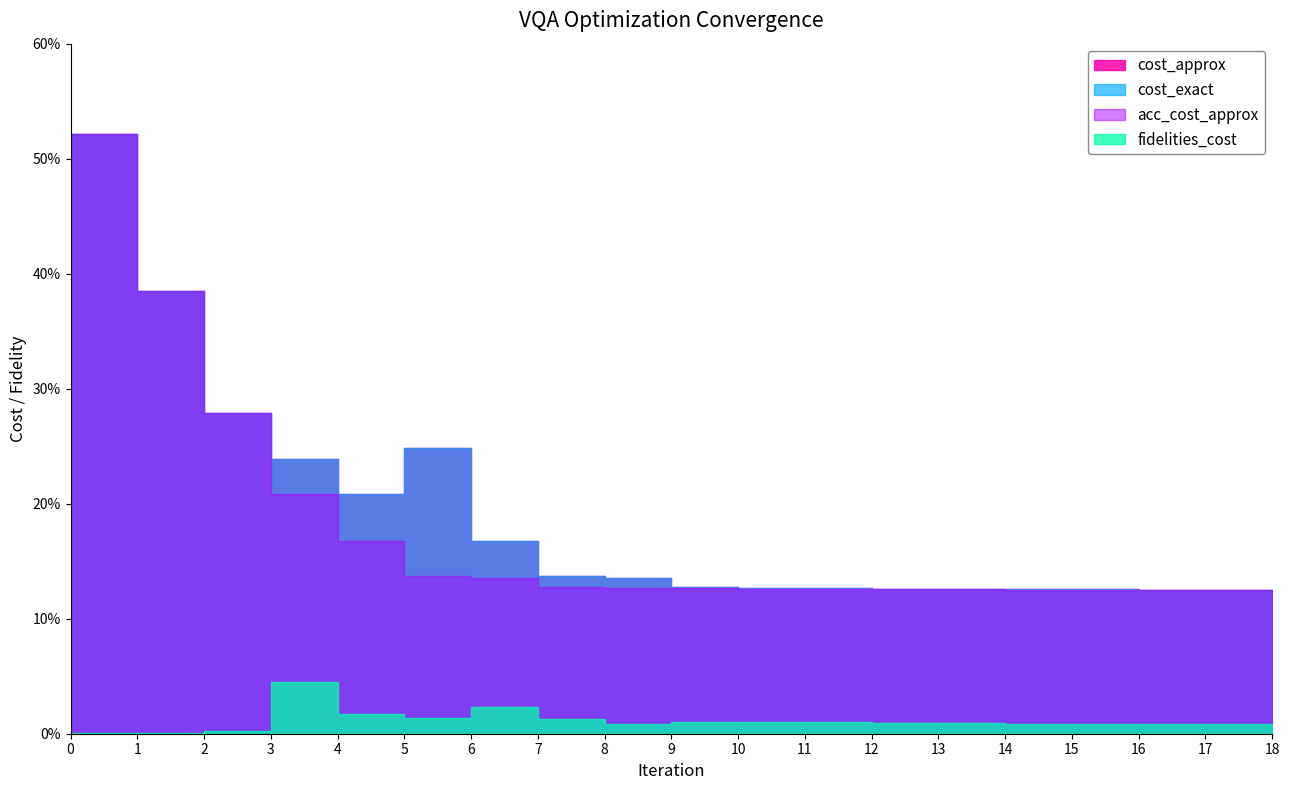

The cost_approx series shows 0.2 at 5. True or false?

True